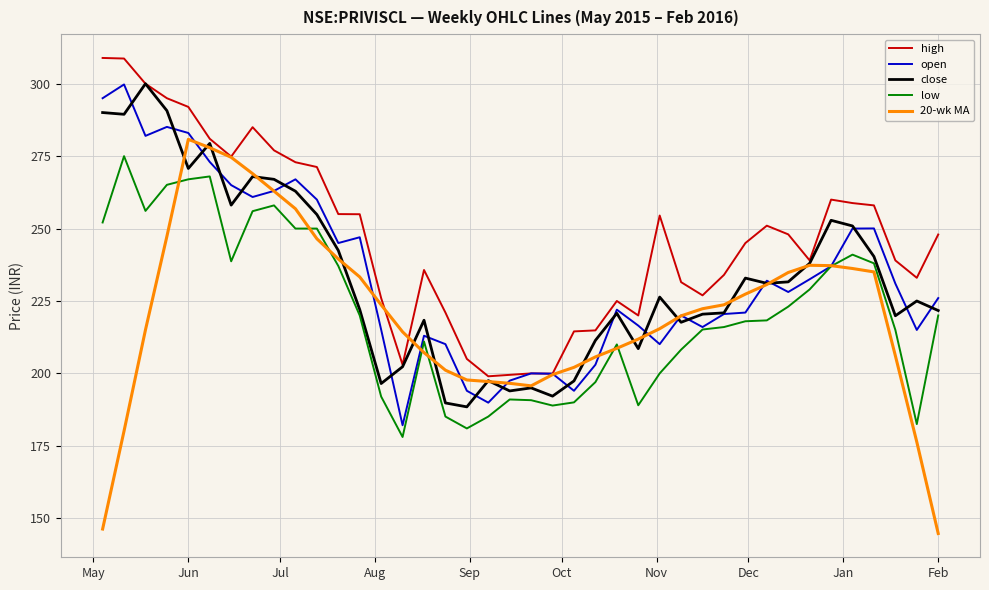

Which series has the largest total across all categories?

high